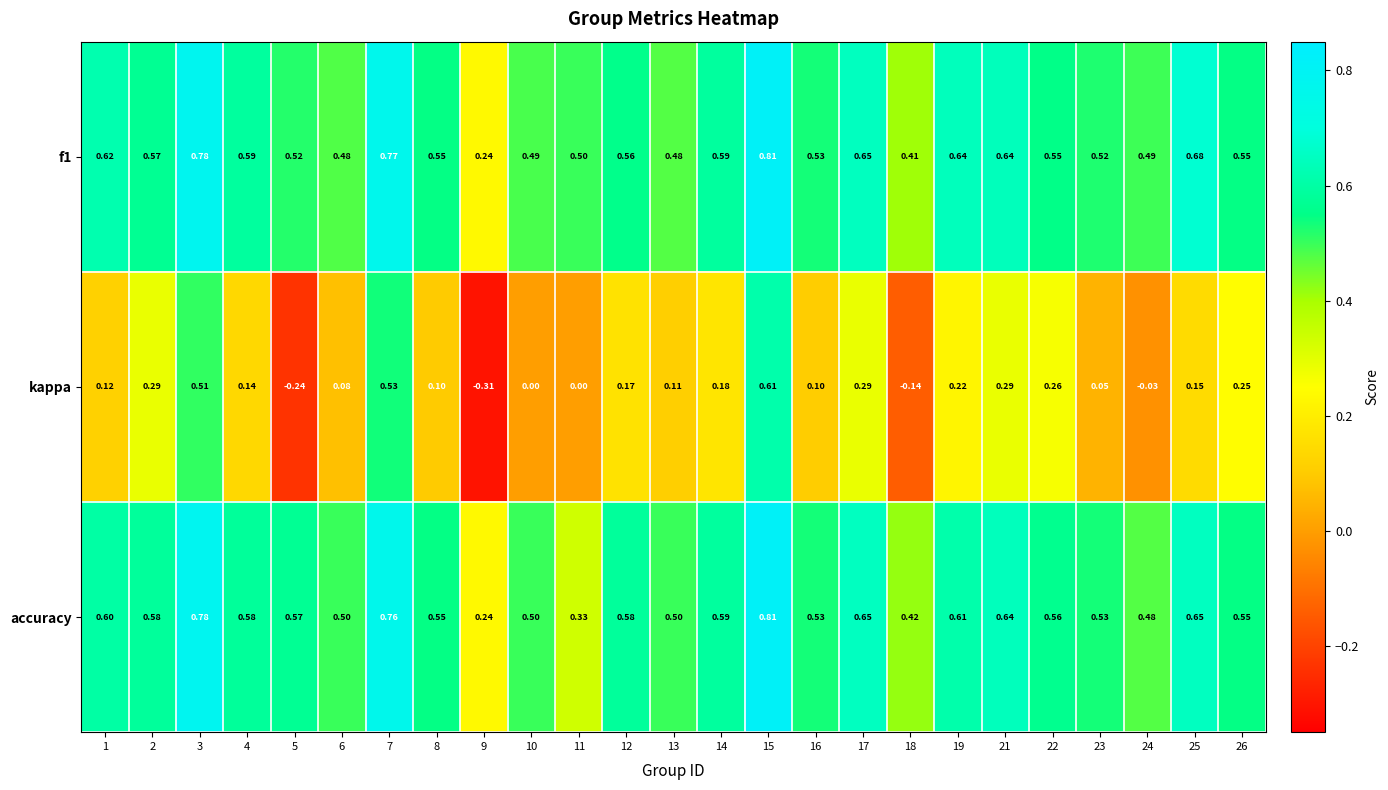

Is the value of f1 at 5 greater than the value of accuracy at 13?

Yes